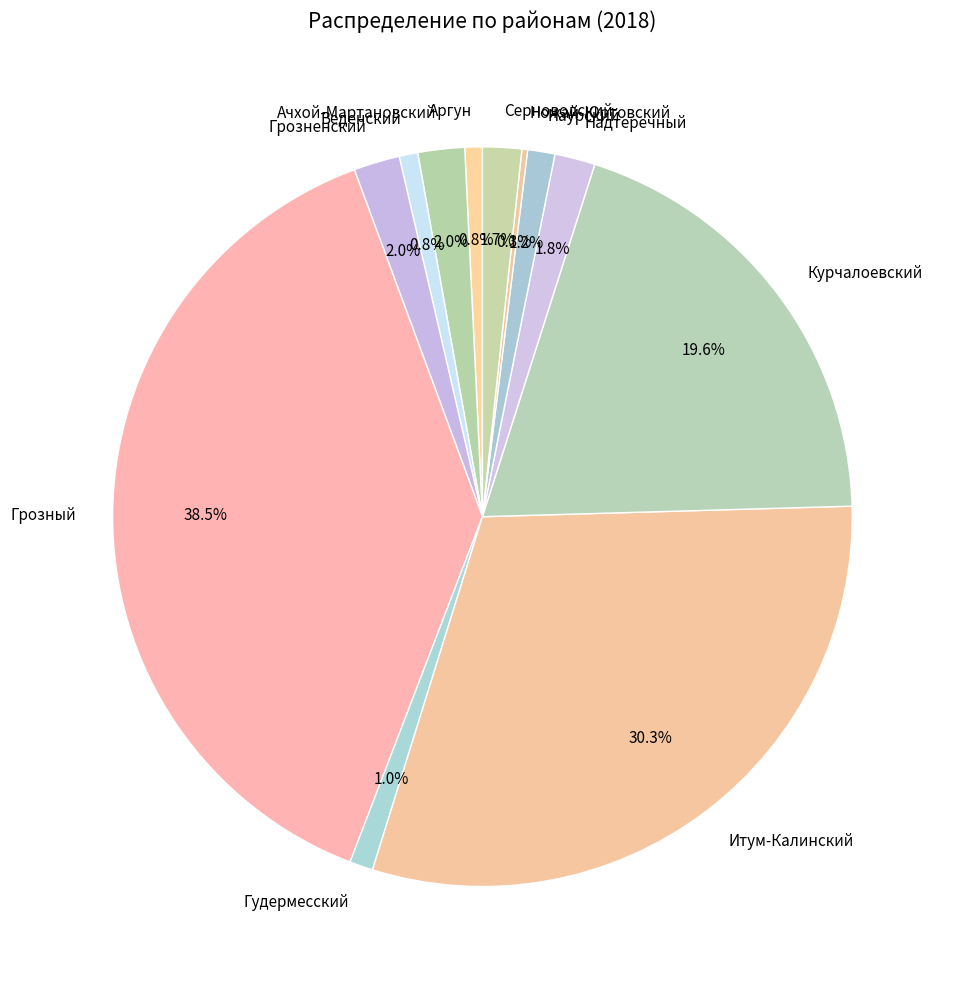

What is the total percentage of Наурский and Грозный?

39.7%